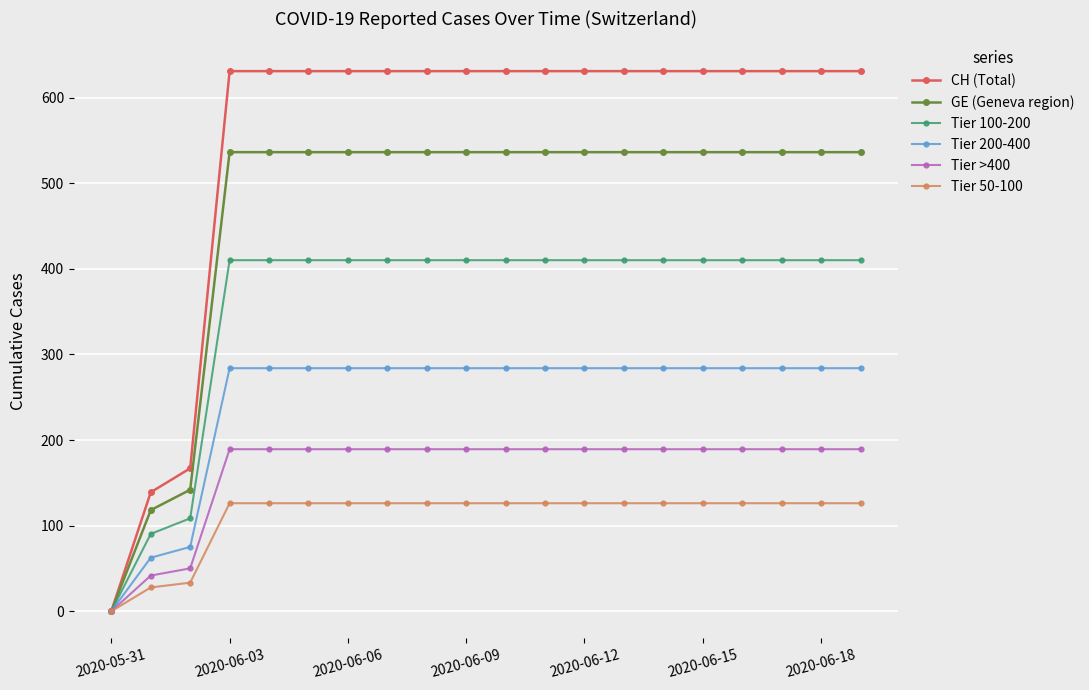

Is this an area chart (filled region under the line)?

No